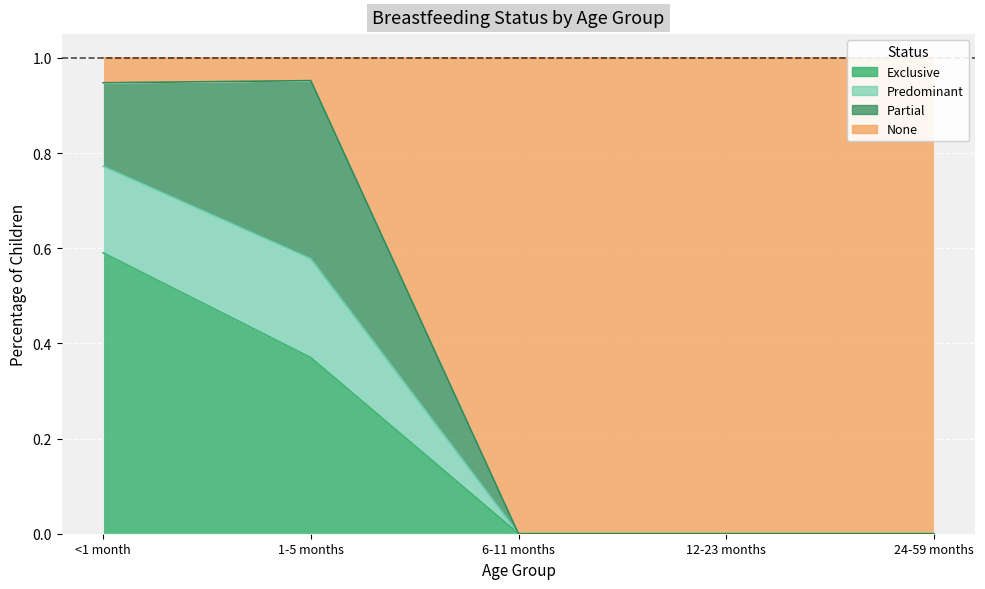

True or false: Exclusive and None intersect in this chart.

False